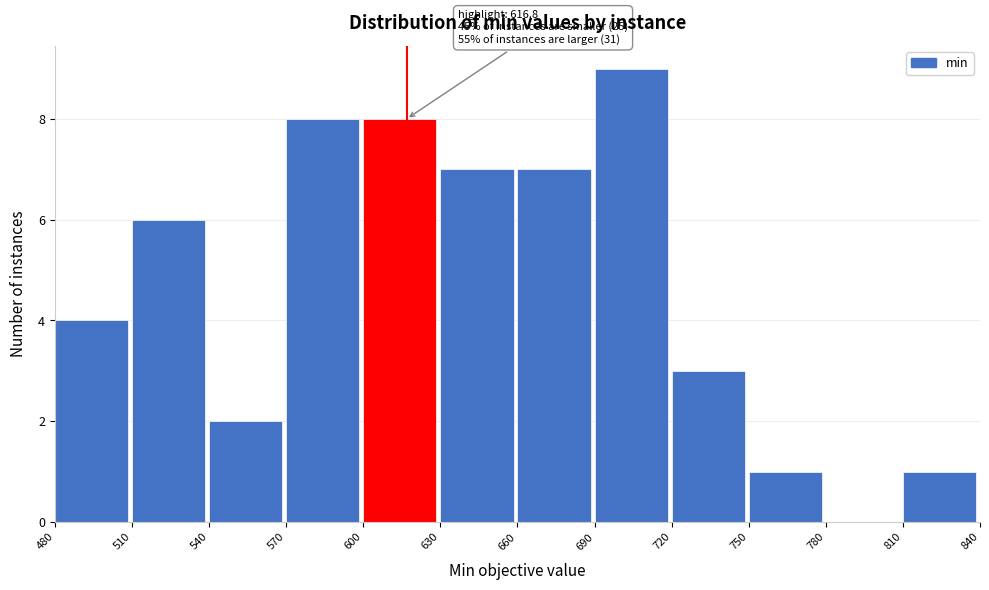

Which range on the x-axis has the tallest bar?

690 to 720